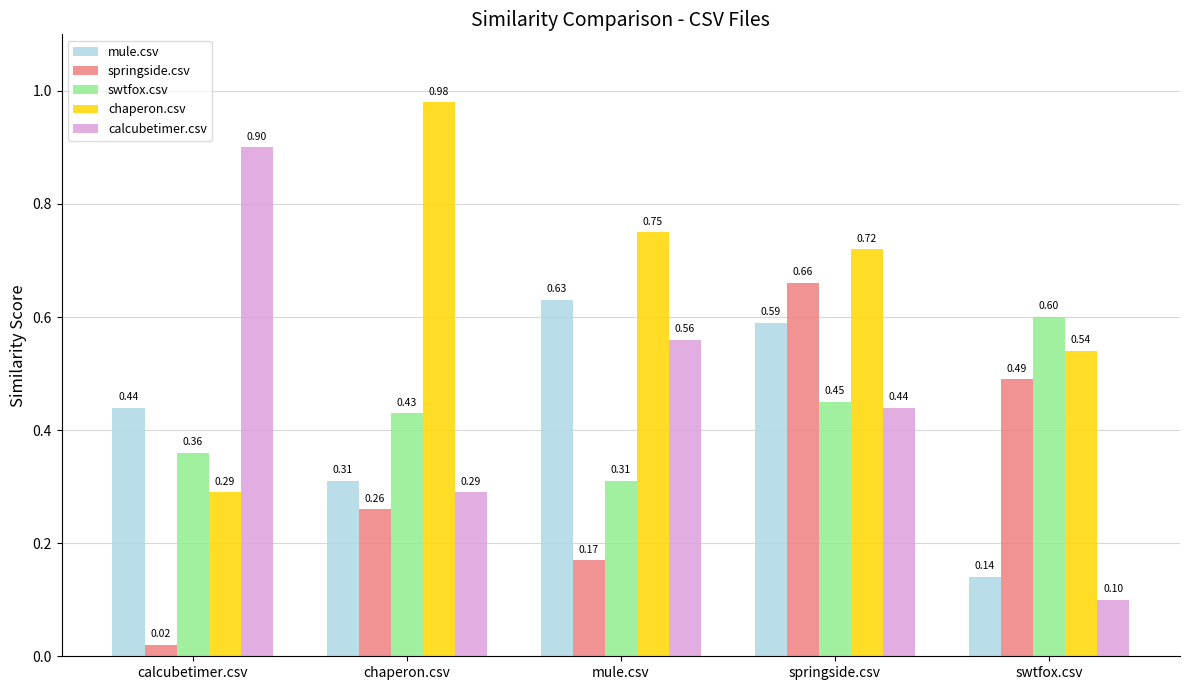

What are all the series names shown in the legend?

mule.csv, springside.csv, swtfox.csv, chaperon.csv, calcubetimer.csv